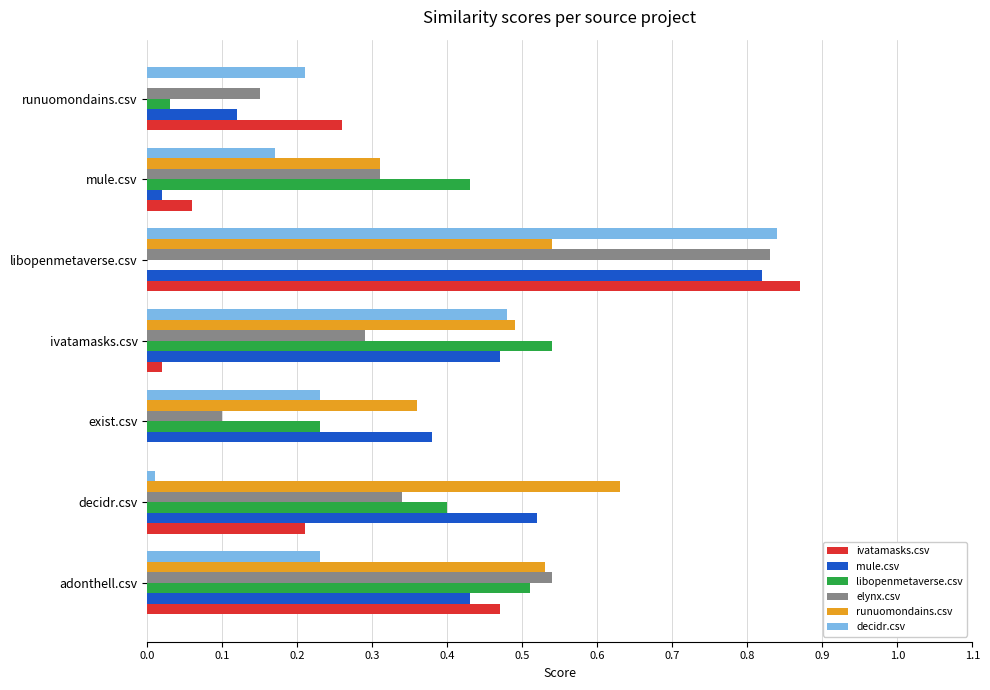

Which category has the highest value in the runuomondains.csv series?

decidr.csv